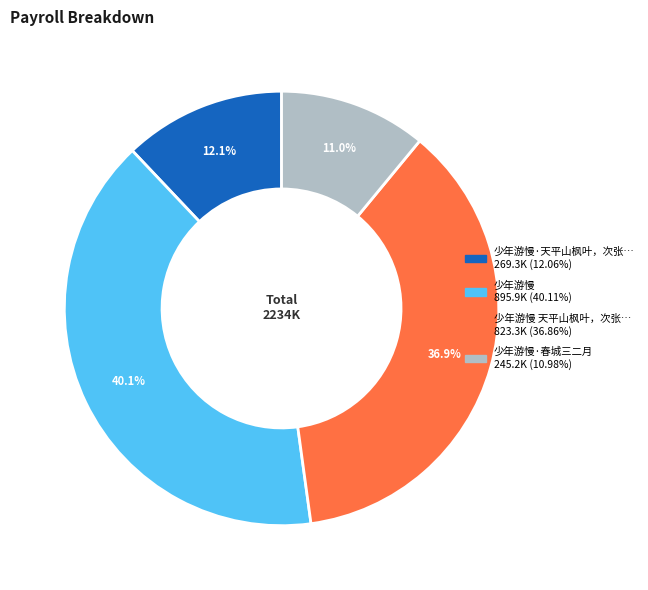

Is there any slice that represents more than half of the pie?

No